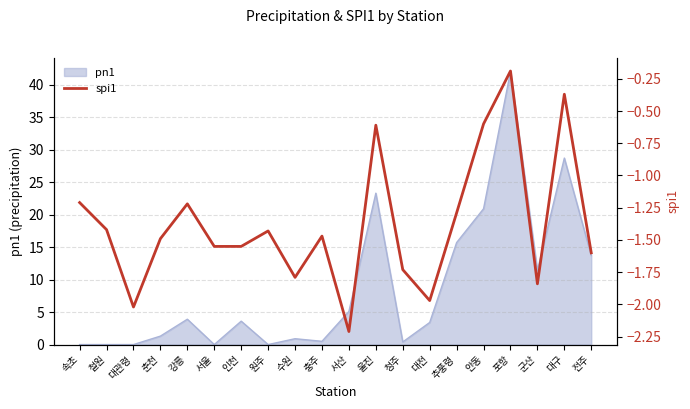

How many points are lower than both their immediate neighbors (excluding endpoints)?

5